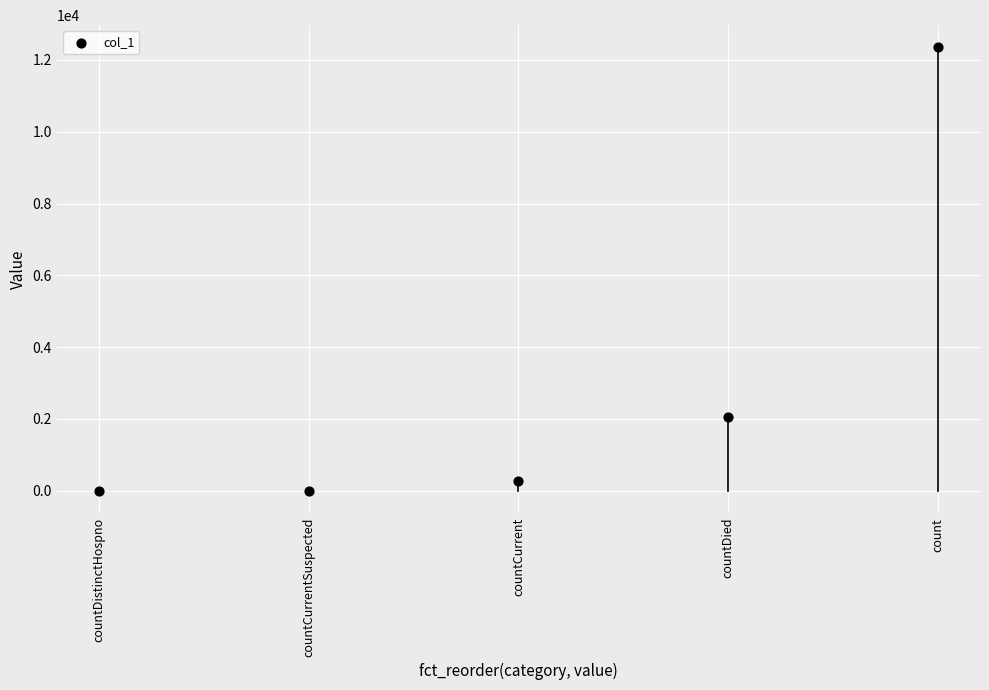

What is the range of Y values (max minus min)?

12350